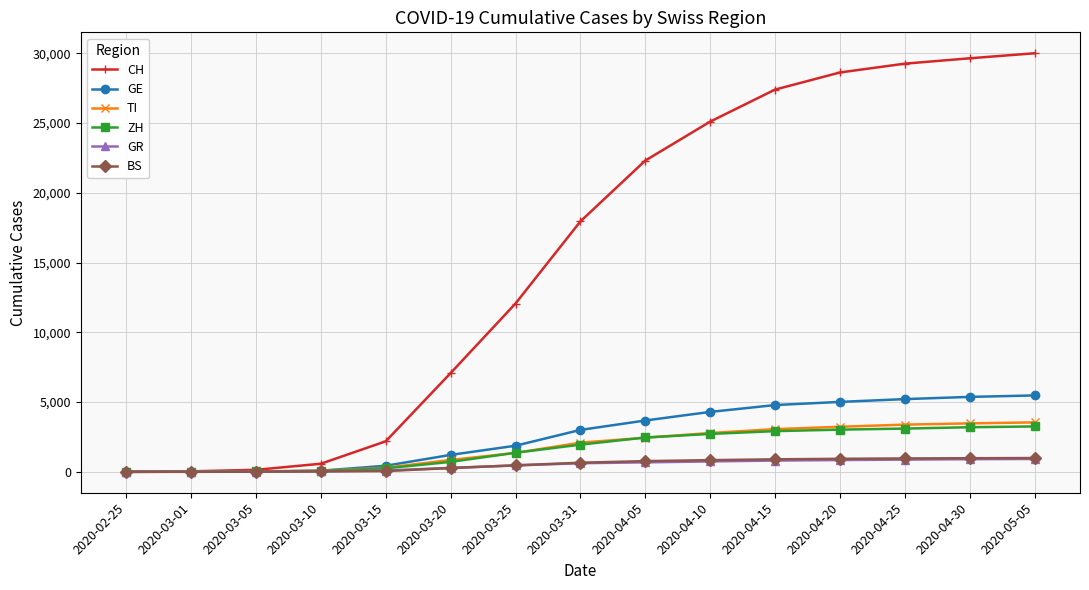

How many data points in CH are less than 17953?

7